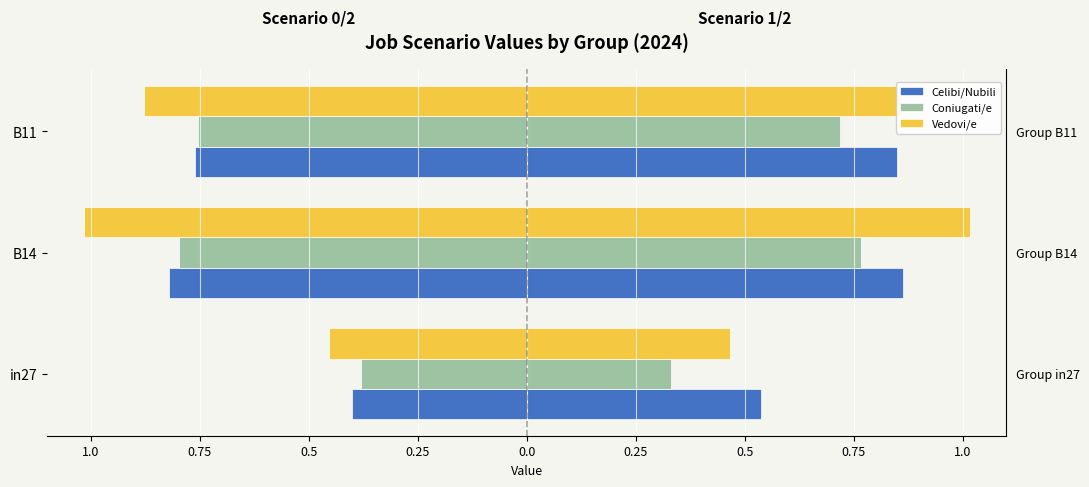

Which series has the widest spread of values?

Vedovi/e